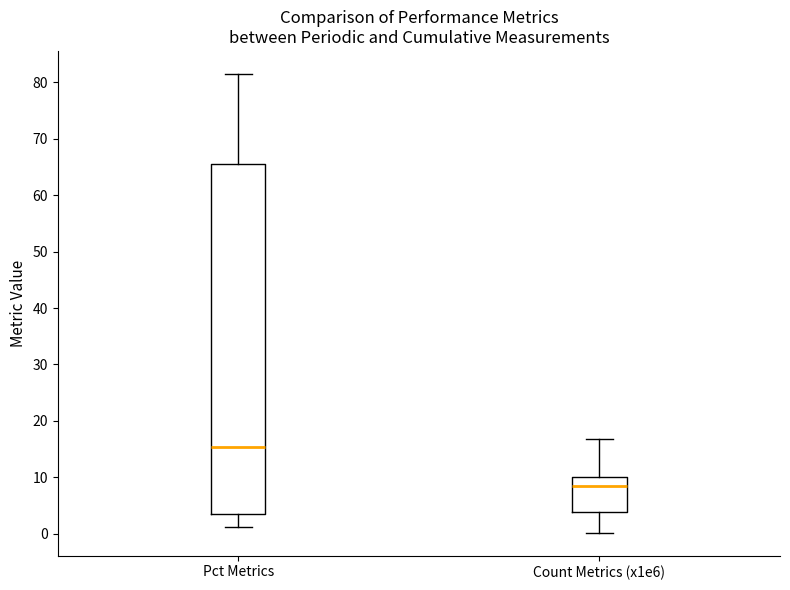

Where is the upper edge of the box for Pct Metrics on the y-axis? The values are not printed on the chart, so give them approximately, as read against the axis.

66